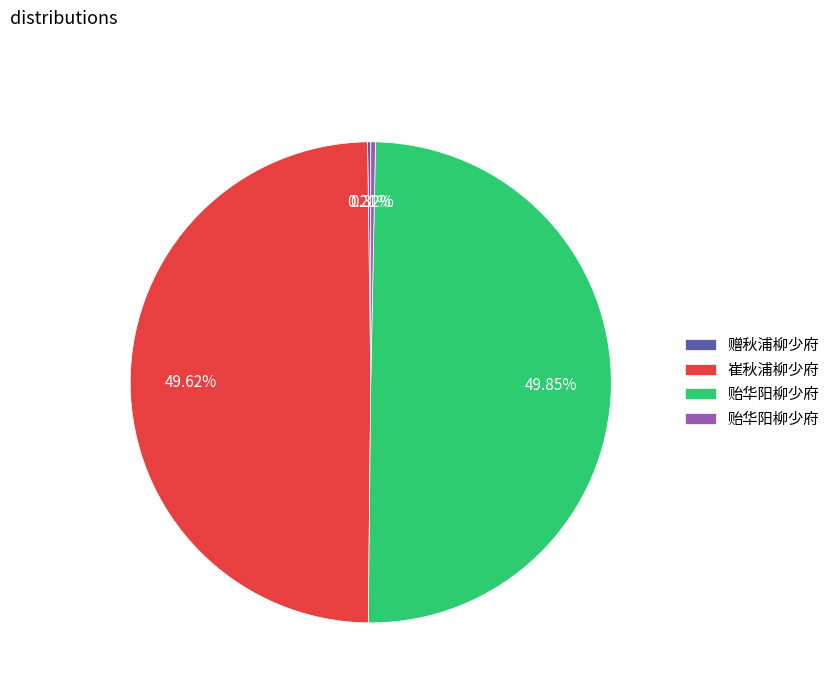

Which slice is the largest?

贻华阳柳少府